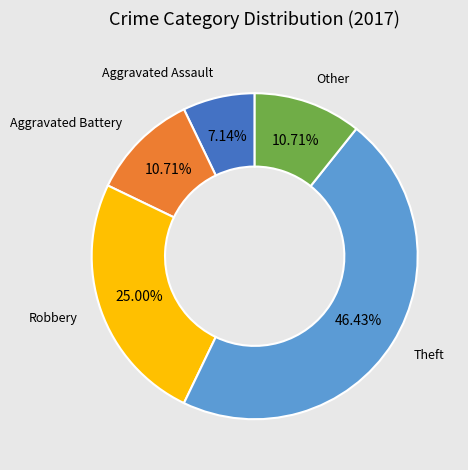

Does any single category account for the majority?

No